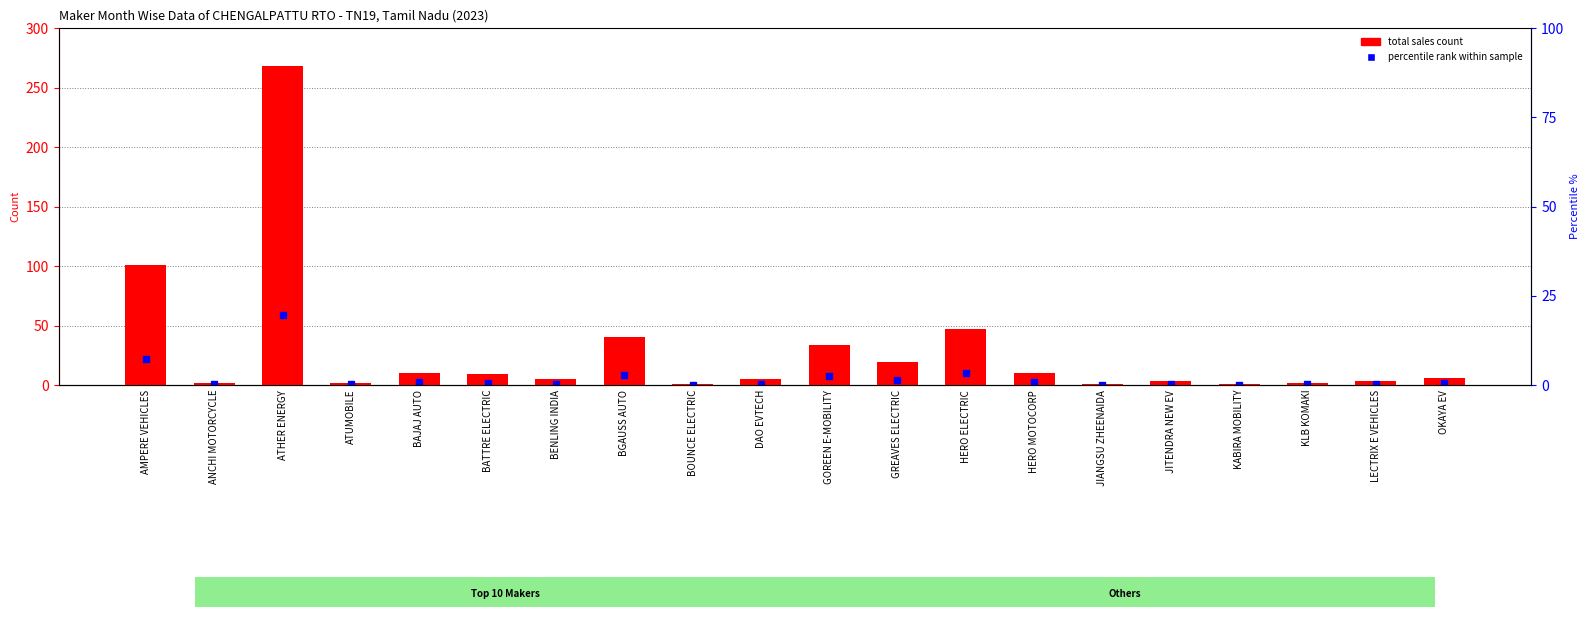

What is the sum of all values?

569